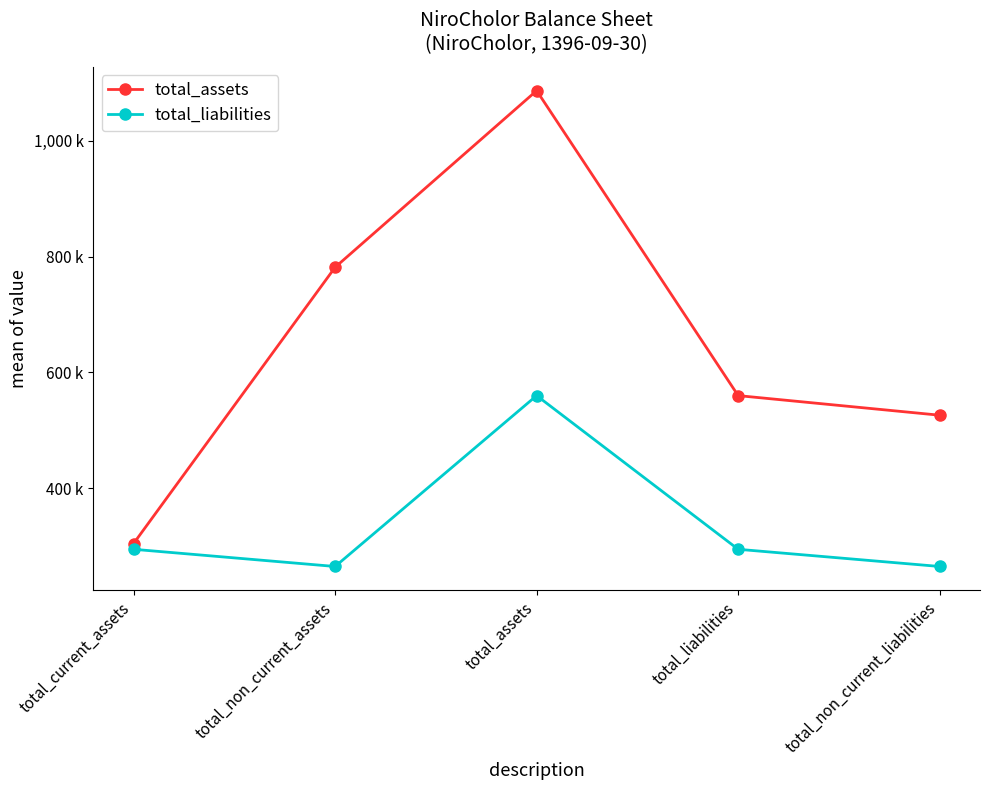

Where does the total_liabilities series first go above 294873?

total_assets